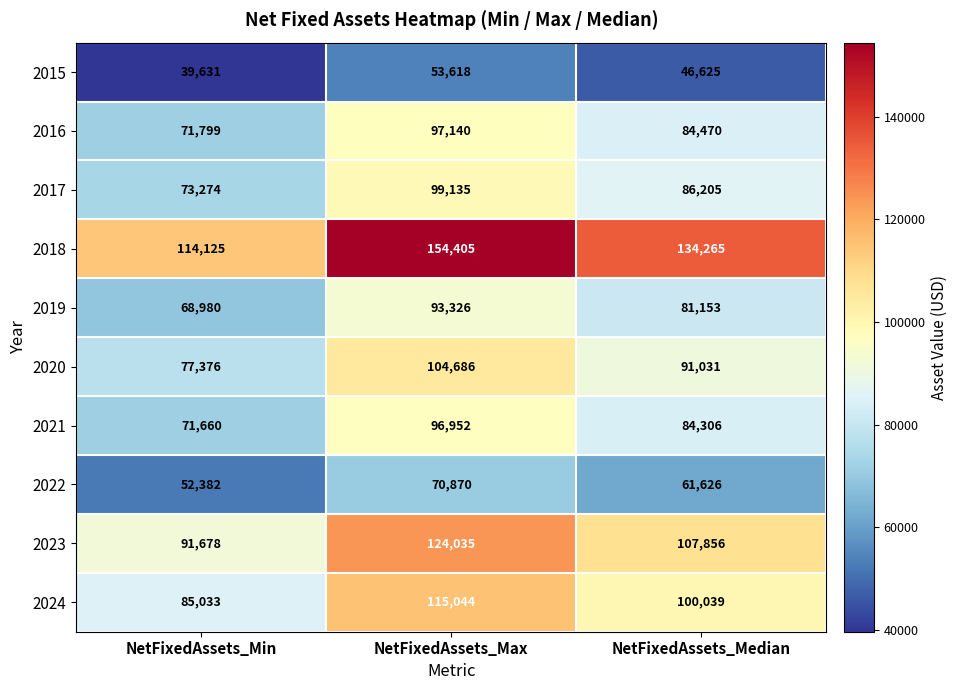

List the series in order of their peak value, lowest first.

2015, 2022, 2019, 2021, 2016, 2017, 2020, 2024, 2023, 2018